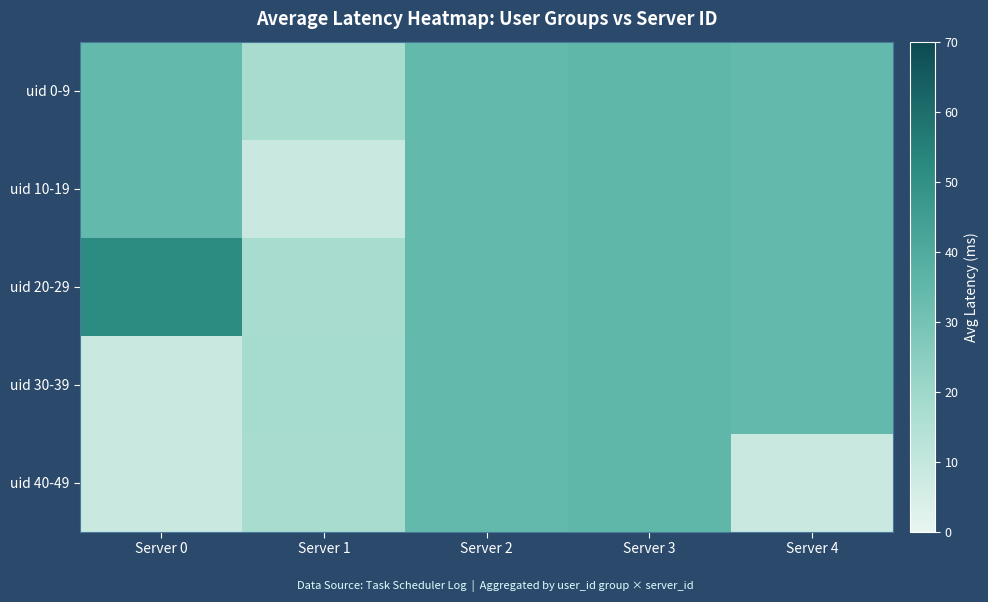

How many distinct data groups are displayed?

5